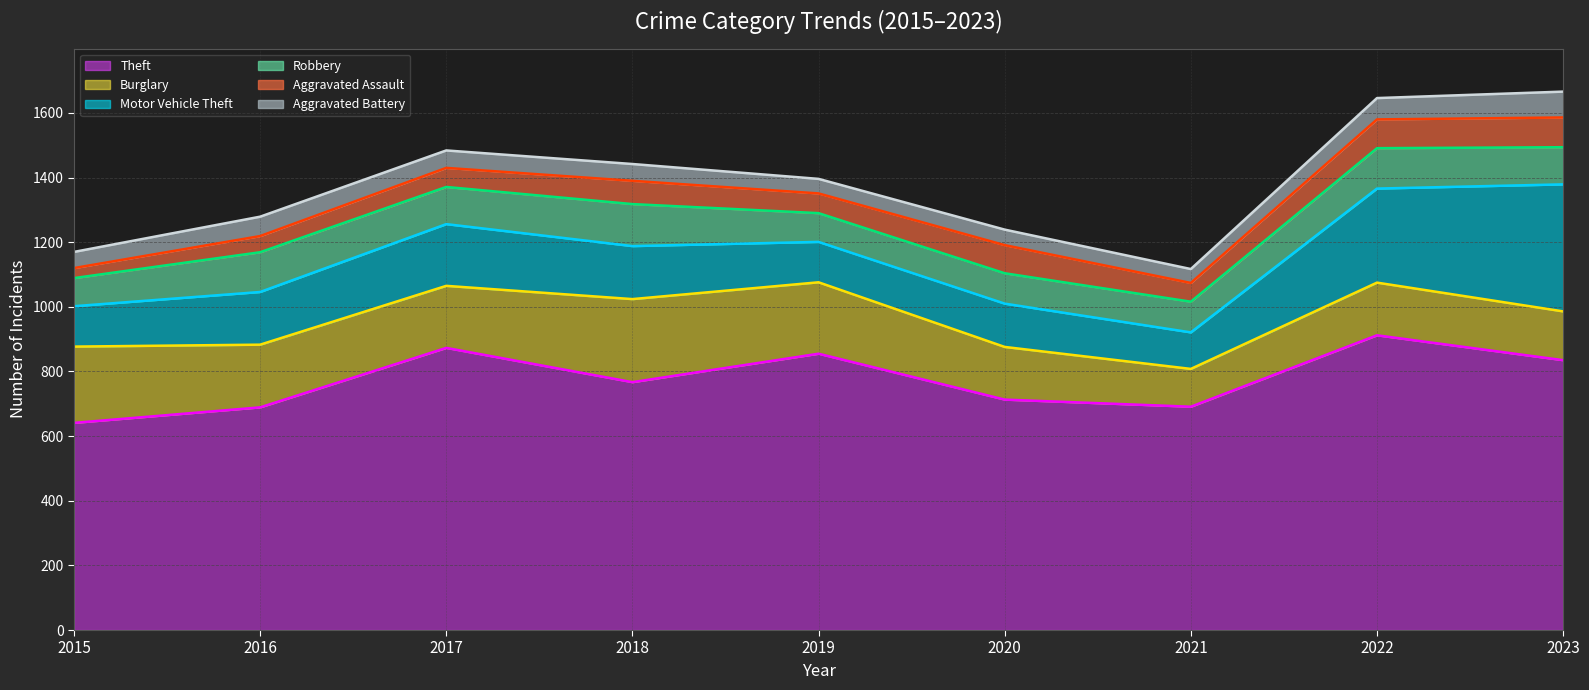

What is the total value across all series at 2023?

1666